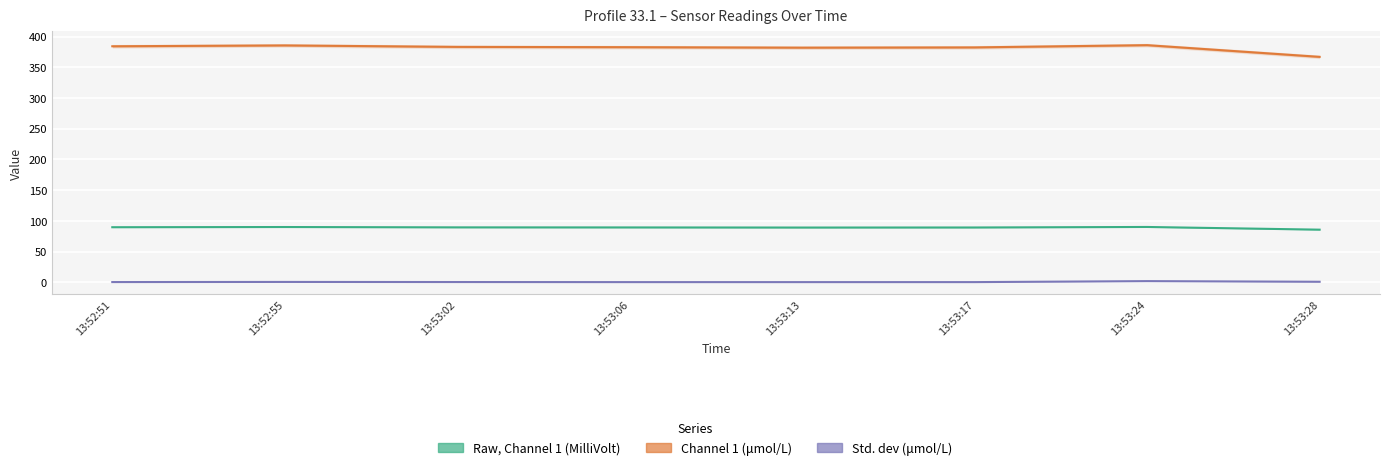

Between 13:52:51 and 13:53:24, which series saw the biggest shift?

Channel 1 (umol/L)